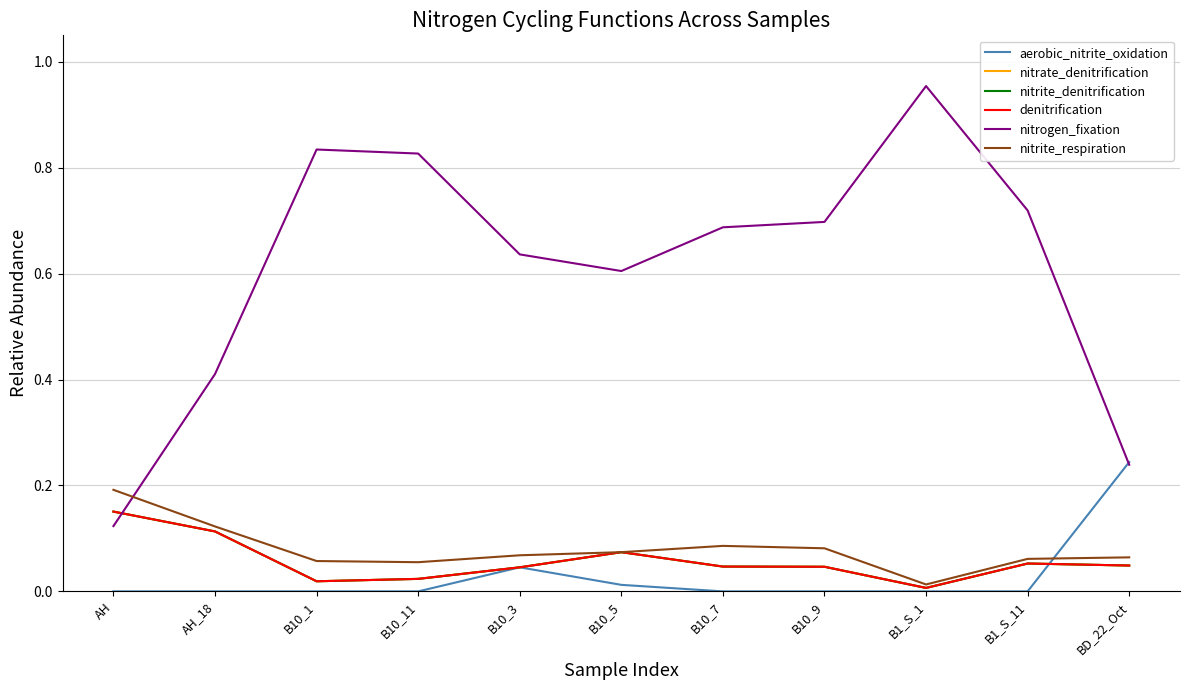

The value of nitrite_denitrification at BD_22_Oct is 0.0. True or false?

True